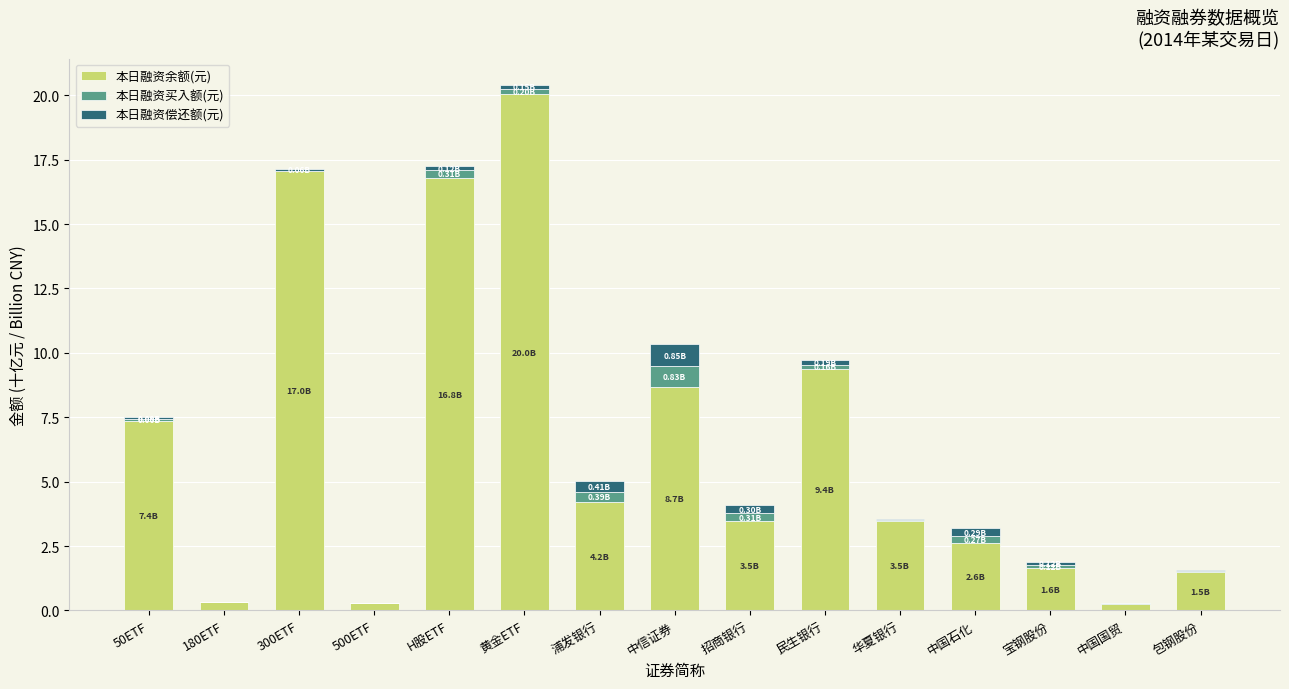

What is the sum of all 本日融资余额(元) values?

97.1